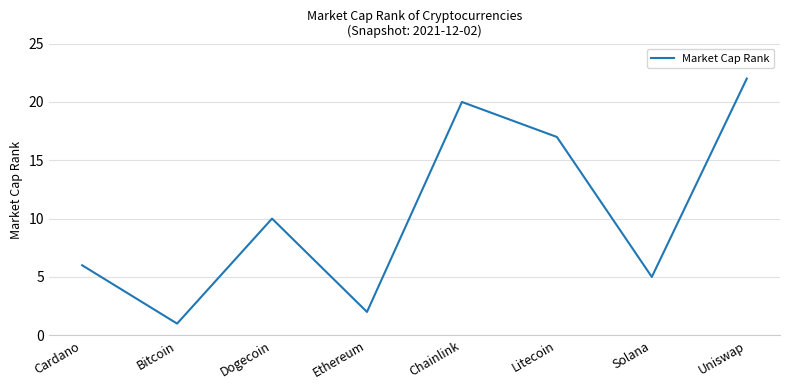

Is this an area chart (filled region under the line)?

No